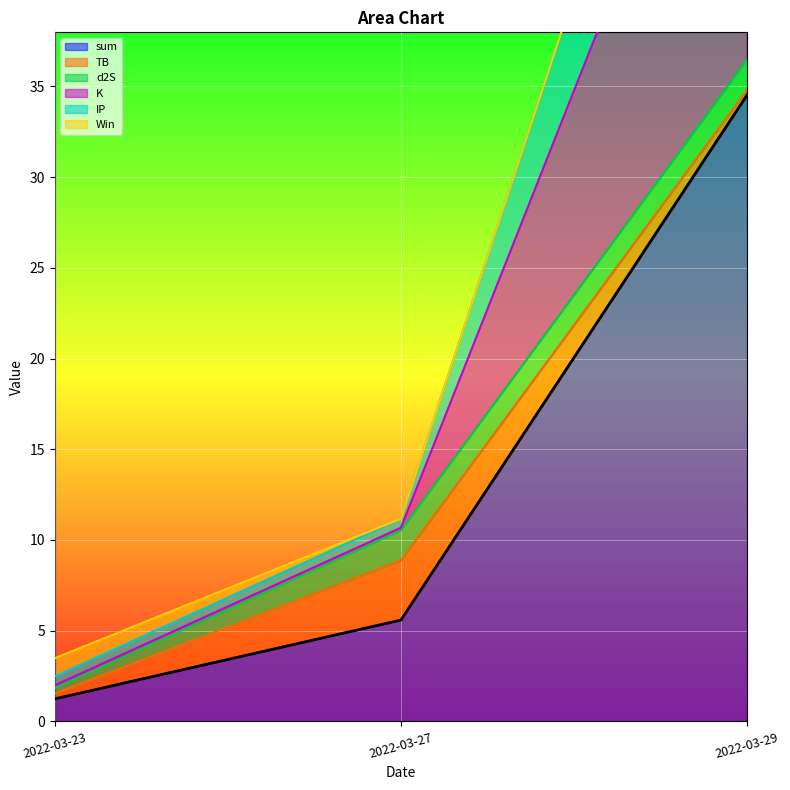

How many values in the sum series are below 5?

1